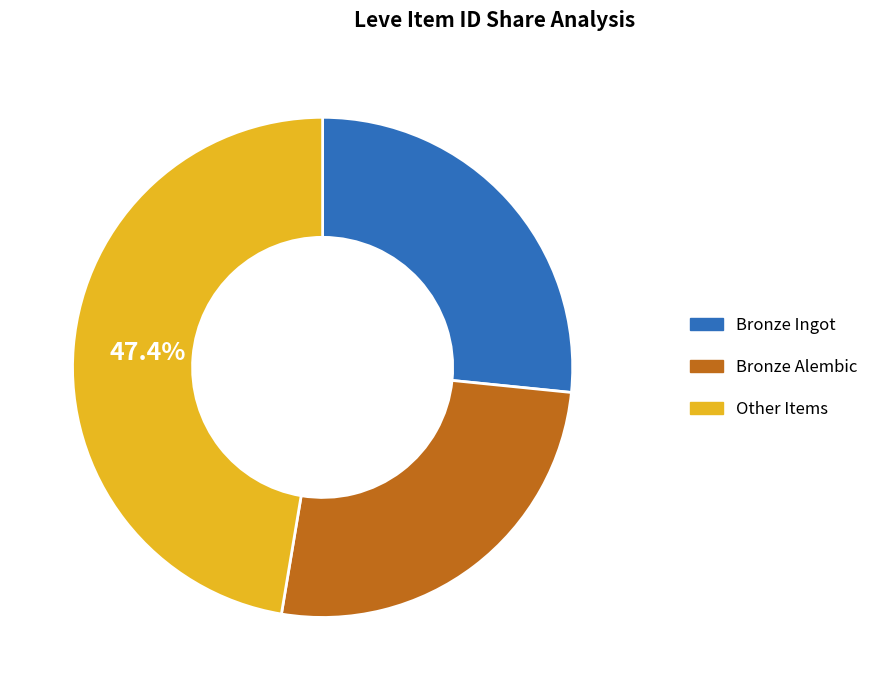

Is Other Items the majority of the pie?

No